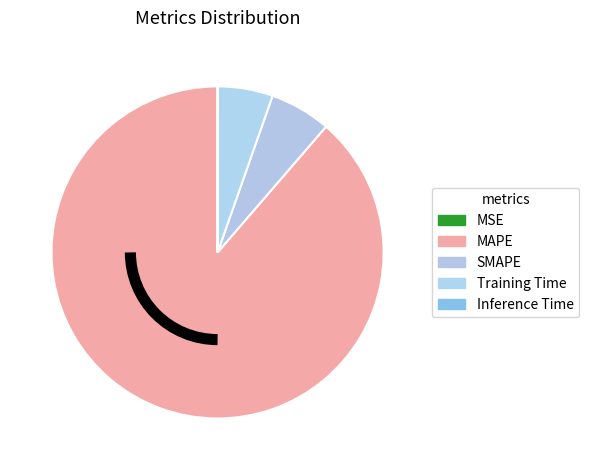

Rank the categories by value from lowest to highest.

MSE, Inference Time, Training Time, SMAPE, MAPE